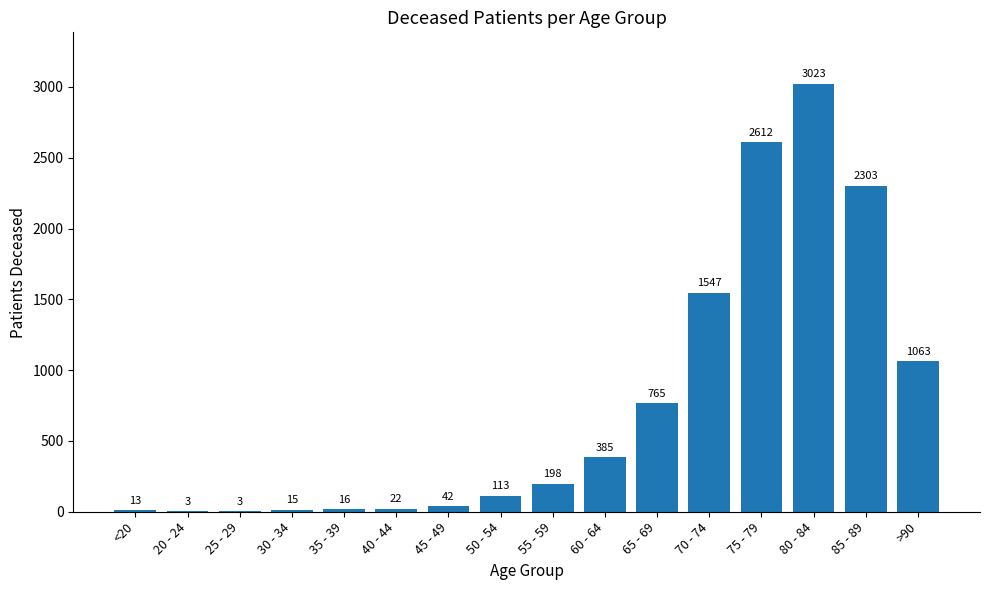

What is the change in value from 25 - 29 to 85 - 89?

+2300